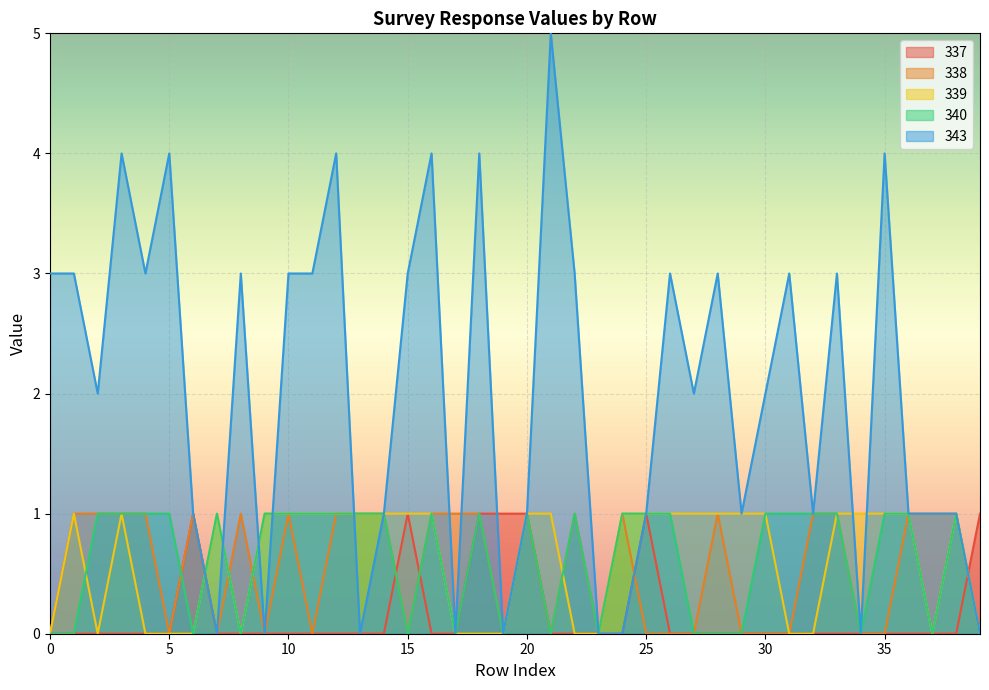

The value of 338 at 37 is 1. True or false?

True